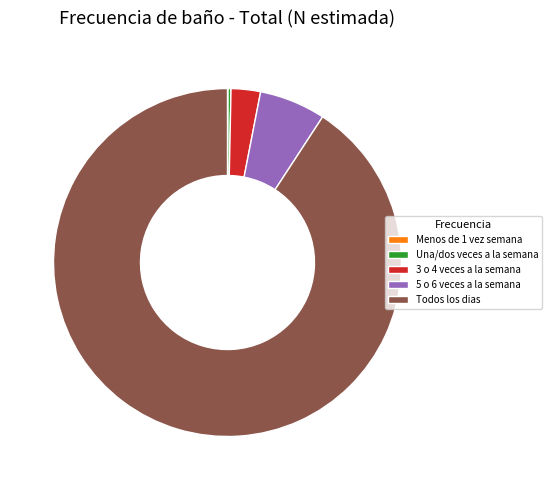

What is the largest slice in the pie chart?

Todos los dias